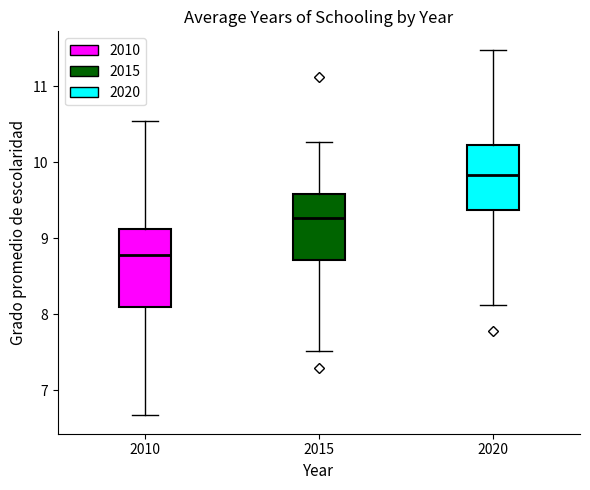

Comparing the boxes themselves (not the whiskers), which one is the tallest?

2010